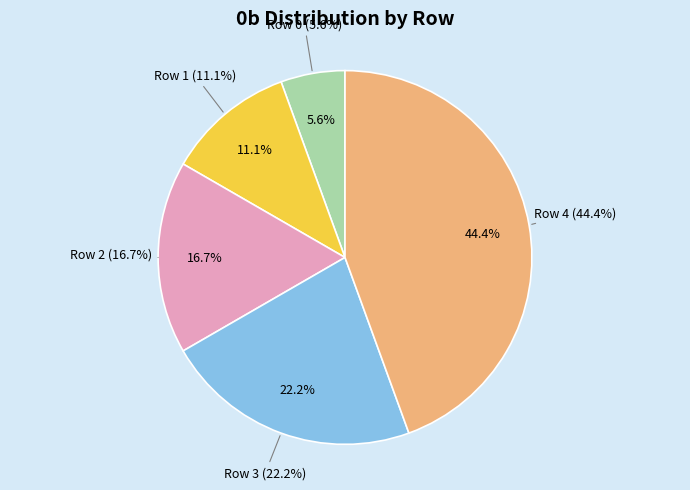

Which category has the biggest portion of the pie?

Row 4